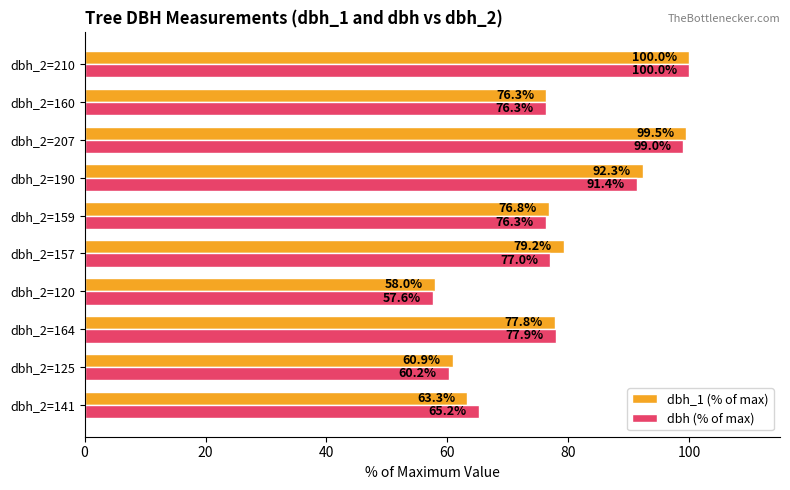

What is the difference between the maximum and second lowest values in the dbh (% of max) series?

39.8